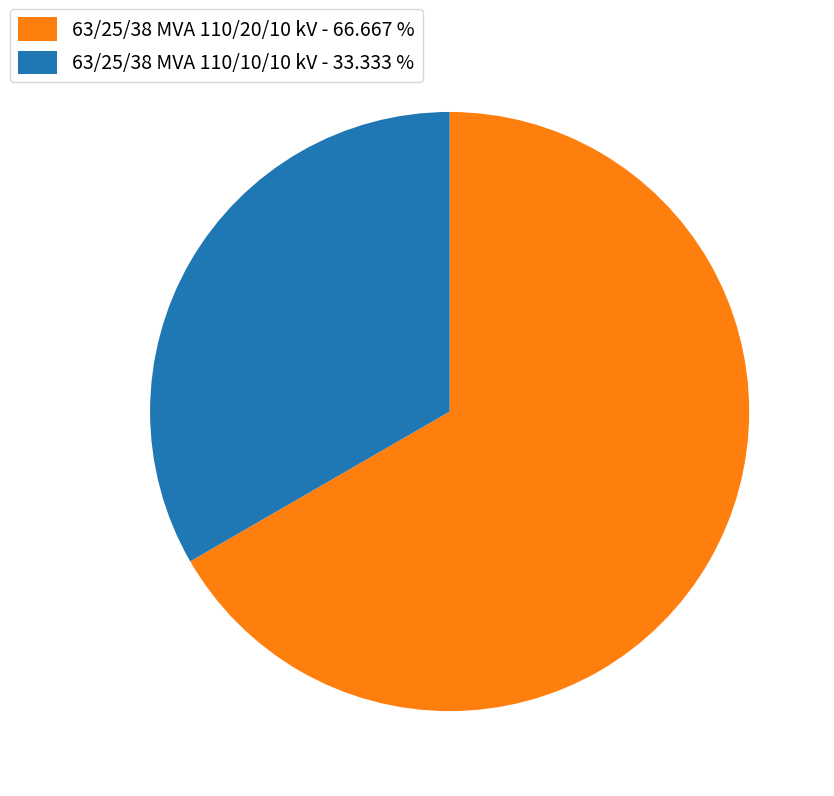

Do 63/25/38 MVA 110/20/10 kV and 63/25/38 MVA 110/10/10 kV together represent more than half of the pie?

Yes